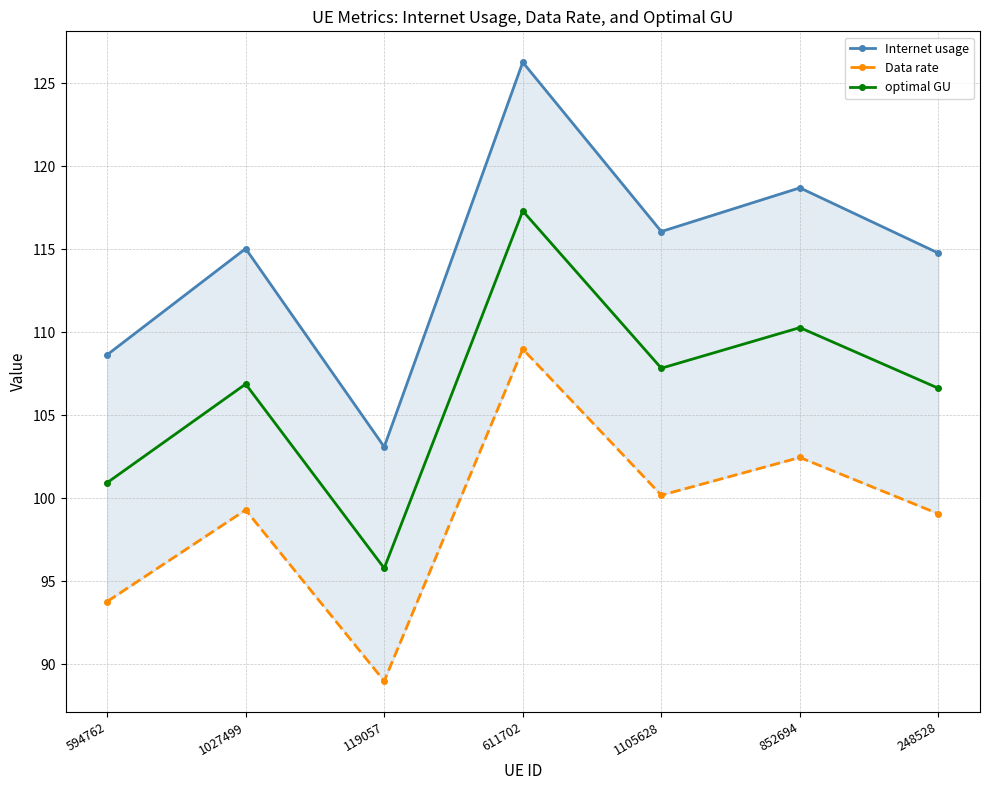

In Data rate, how many points are lower than both neighbors (excluding endpoints)?

2